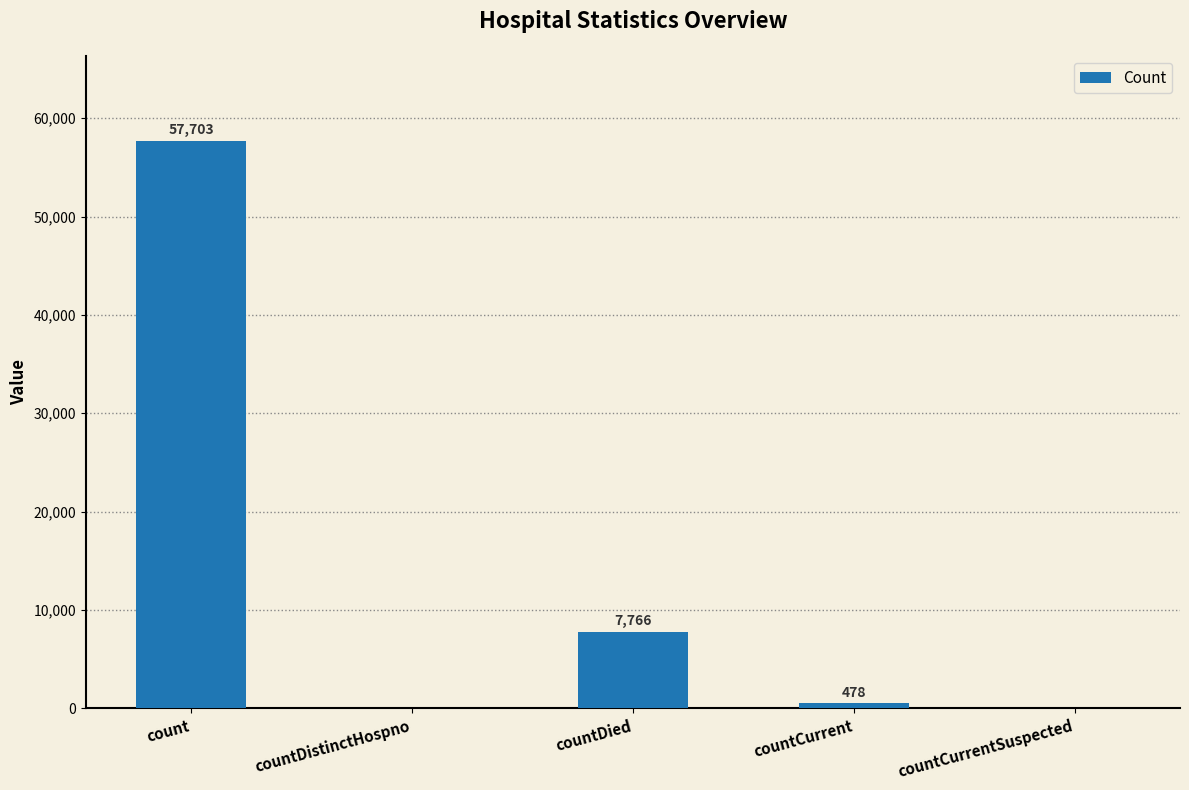

How many positive values are there?

3